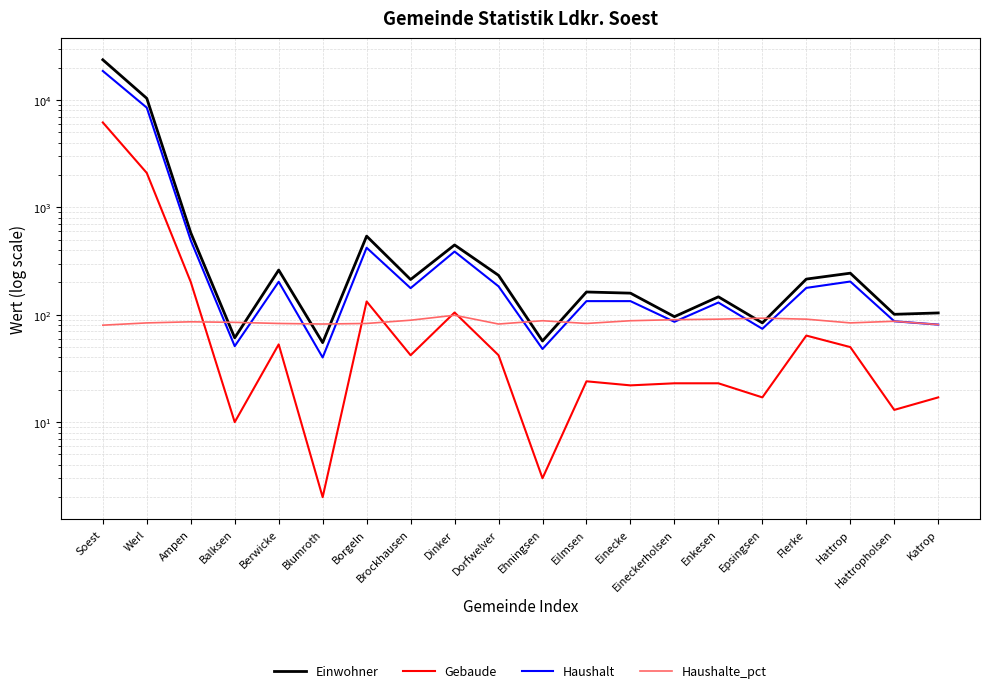

What is the difference between the highest and lowest values at Borgeln?

457